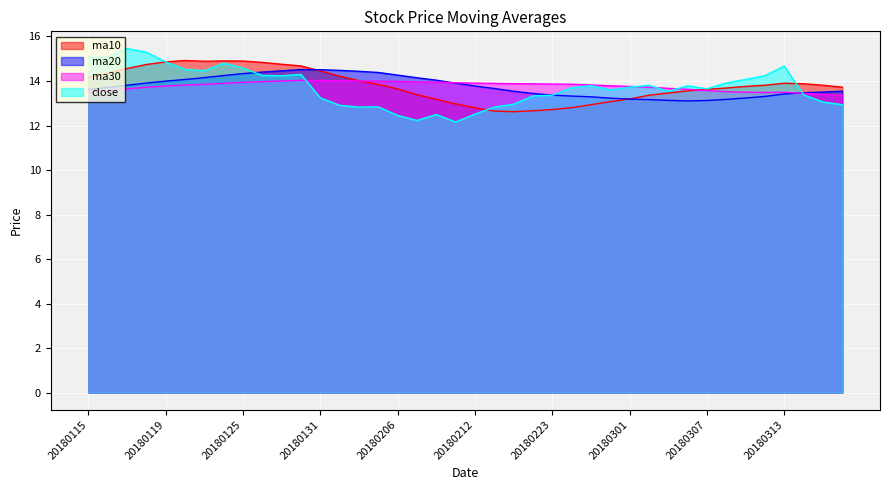

What is the difference between the maximum and minimum values in the ma20 series?

1.4